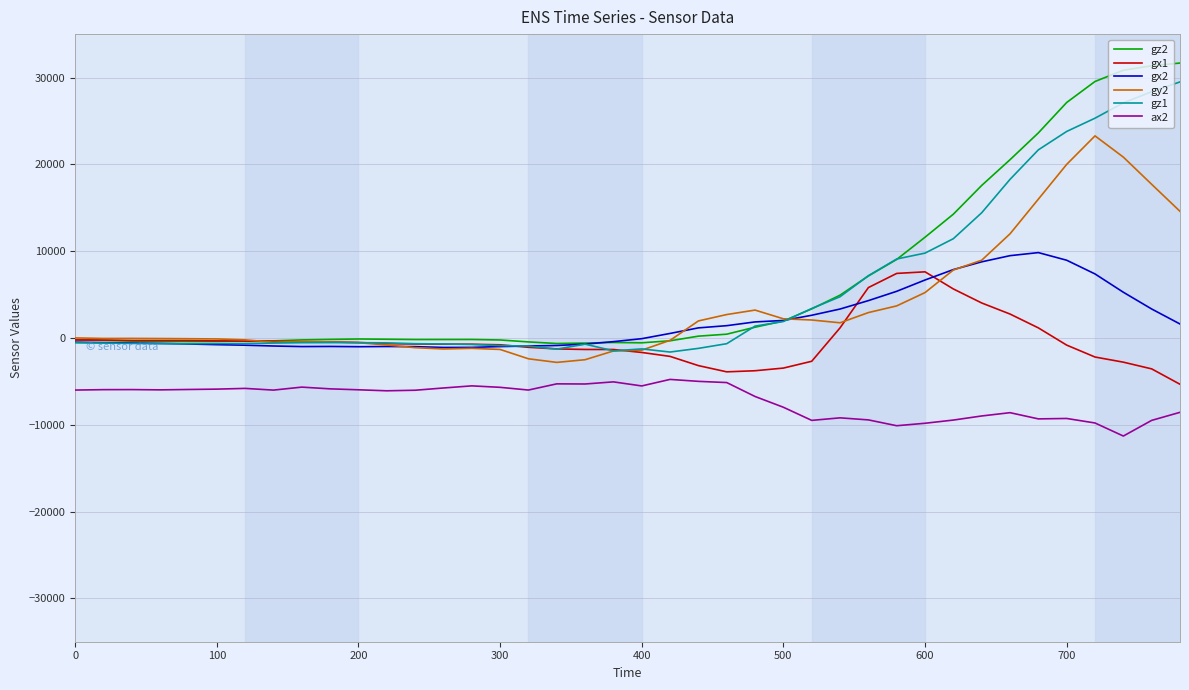

In ax2, how many points are lower than both neighbors (excluding endpoints)?

10